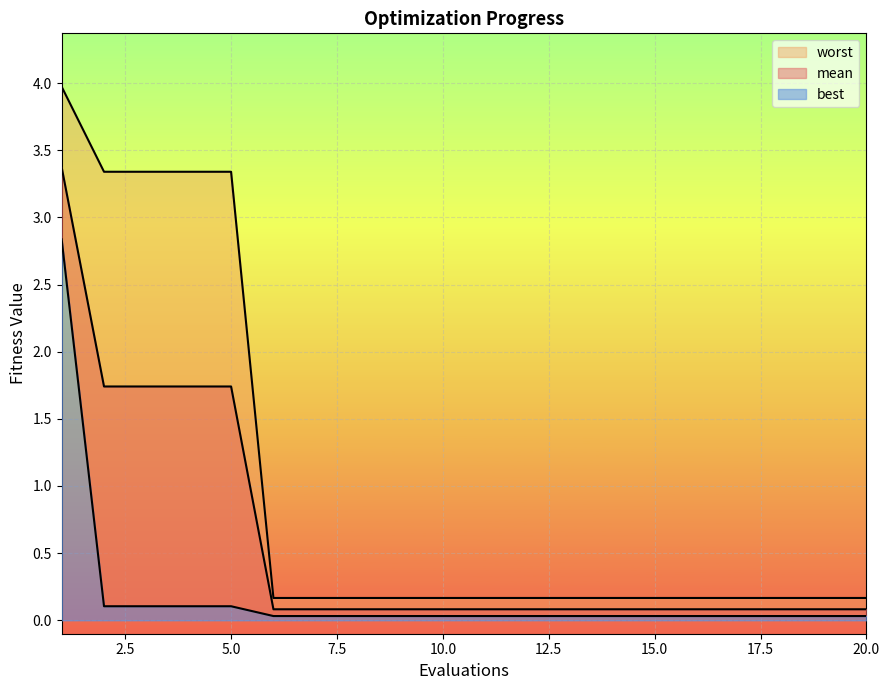

True or false: best and mean intersect in this chart.

False